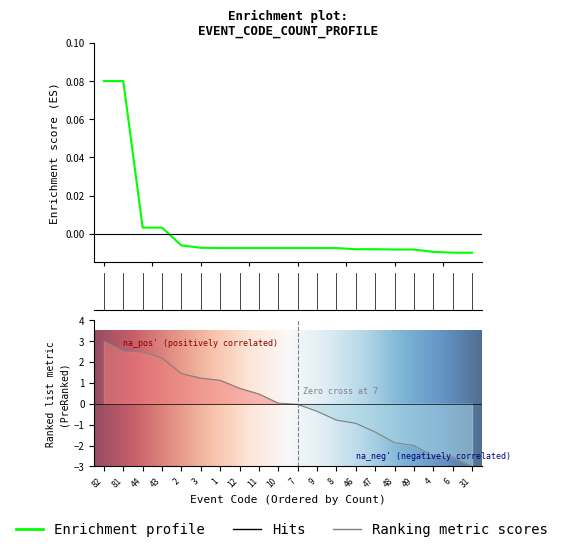

List the labels in order of value, largest first.

82, 81, 44, 43, 2, 3, 1, 12, 11, 10, 7, 9, 8, 46, 47, 48, 49, 4, 6, 31